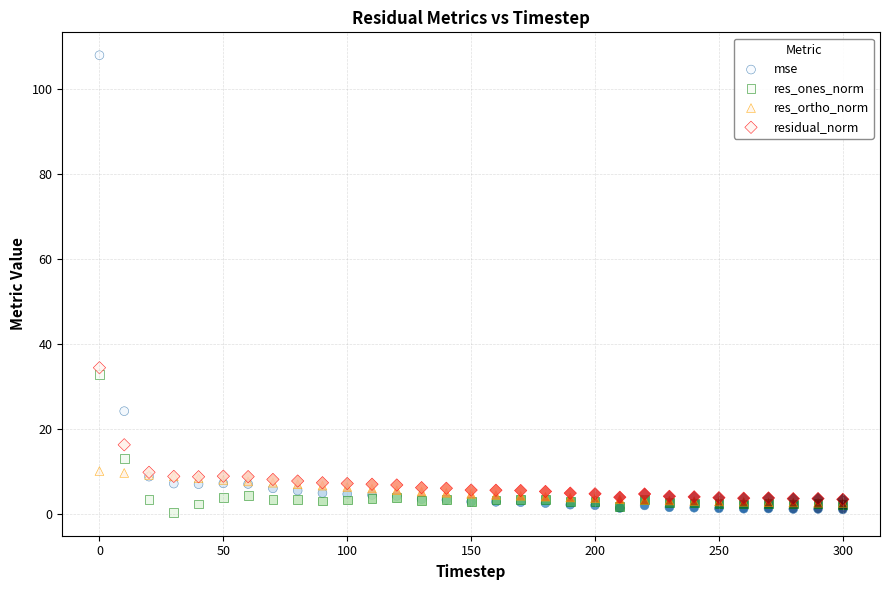

What are all the series names shown in the legend?

mse, res_ones_norm, res_ortho_norm, residual_norm